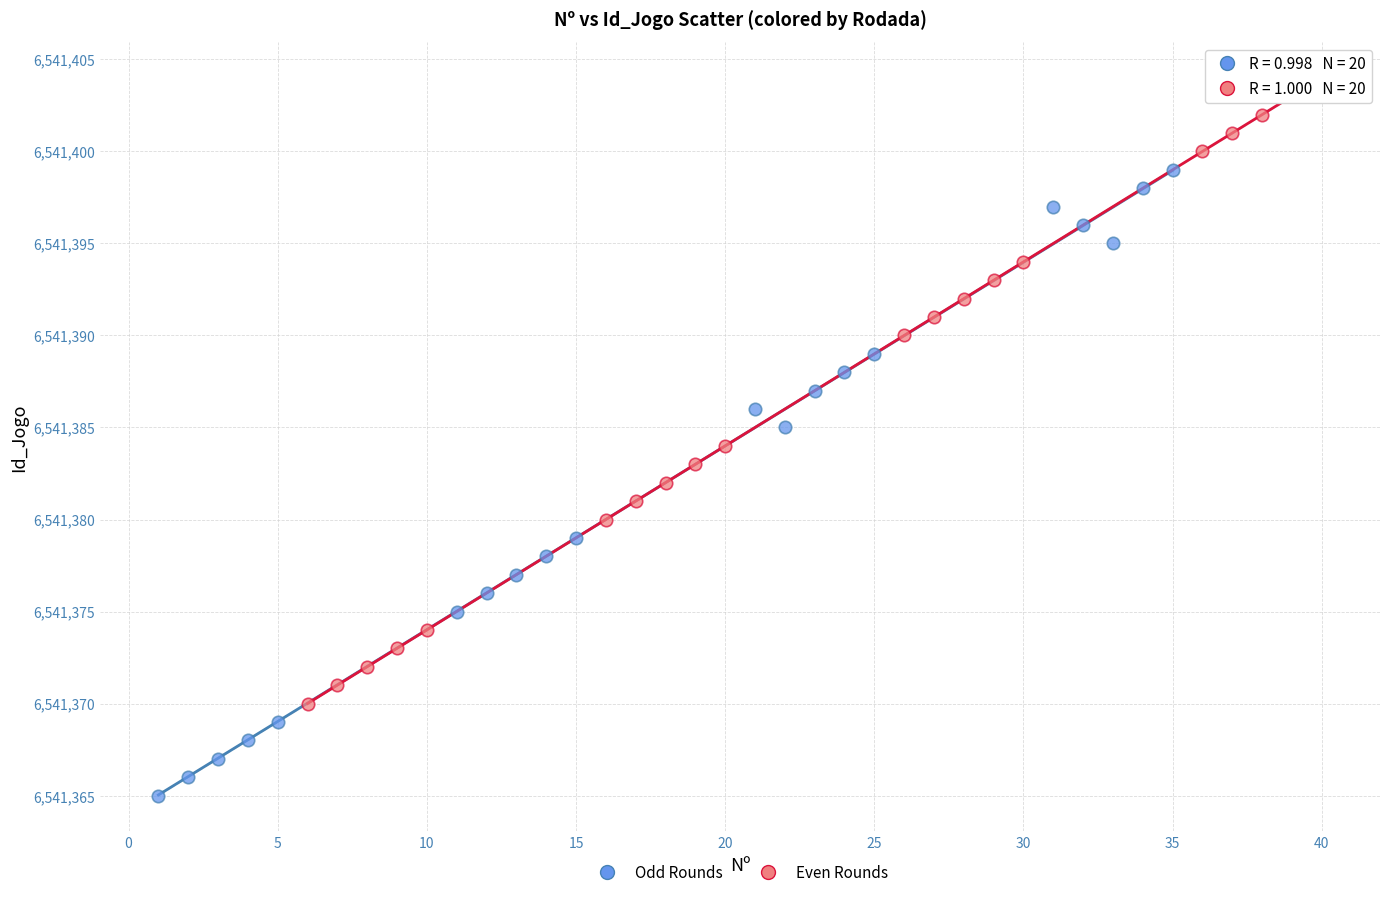

Which series reaches the maximum Y coordinate?

Even Rounds